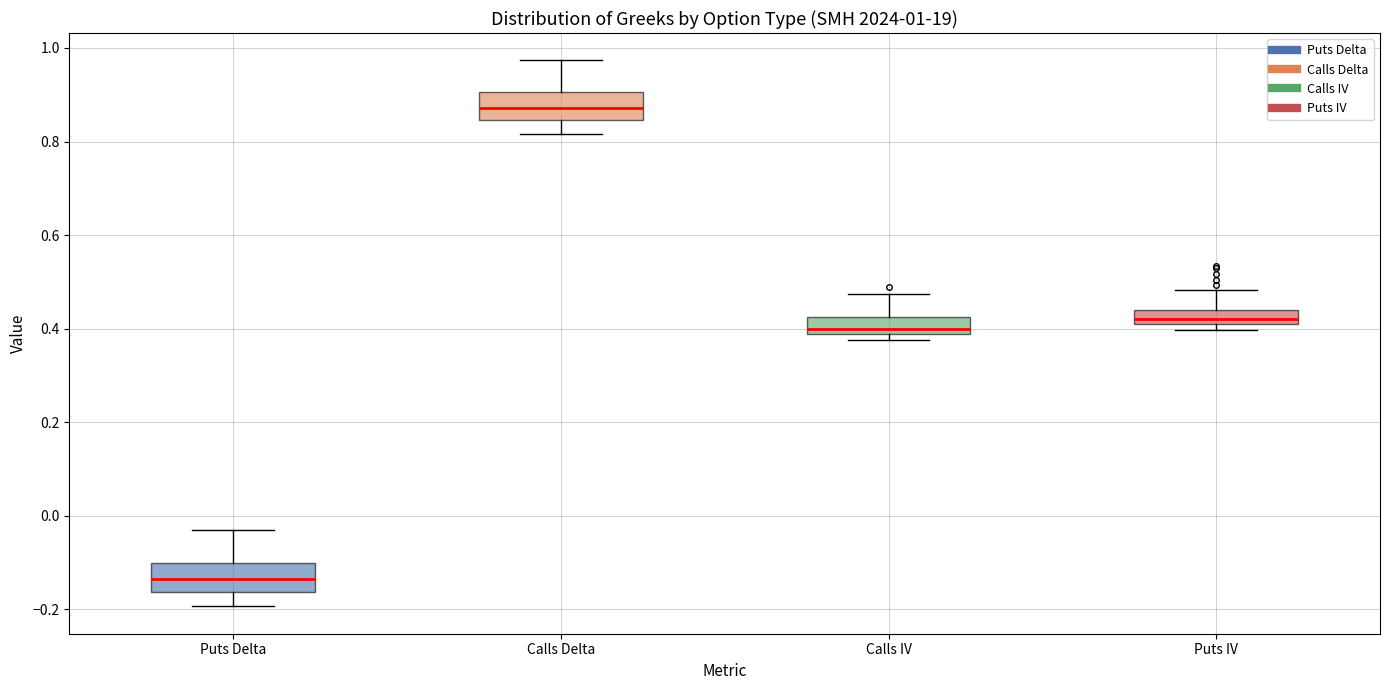

Which box has the lowest median line?

Puts Delta